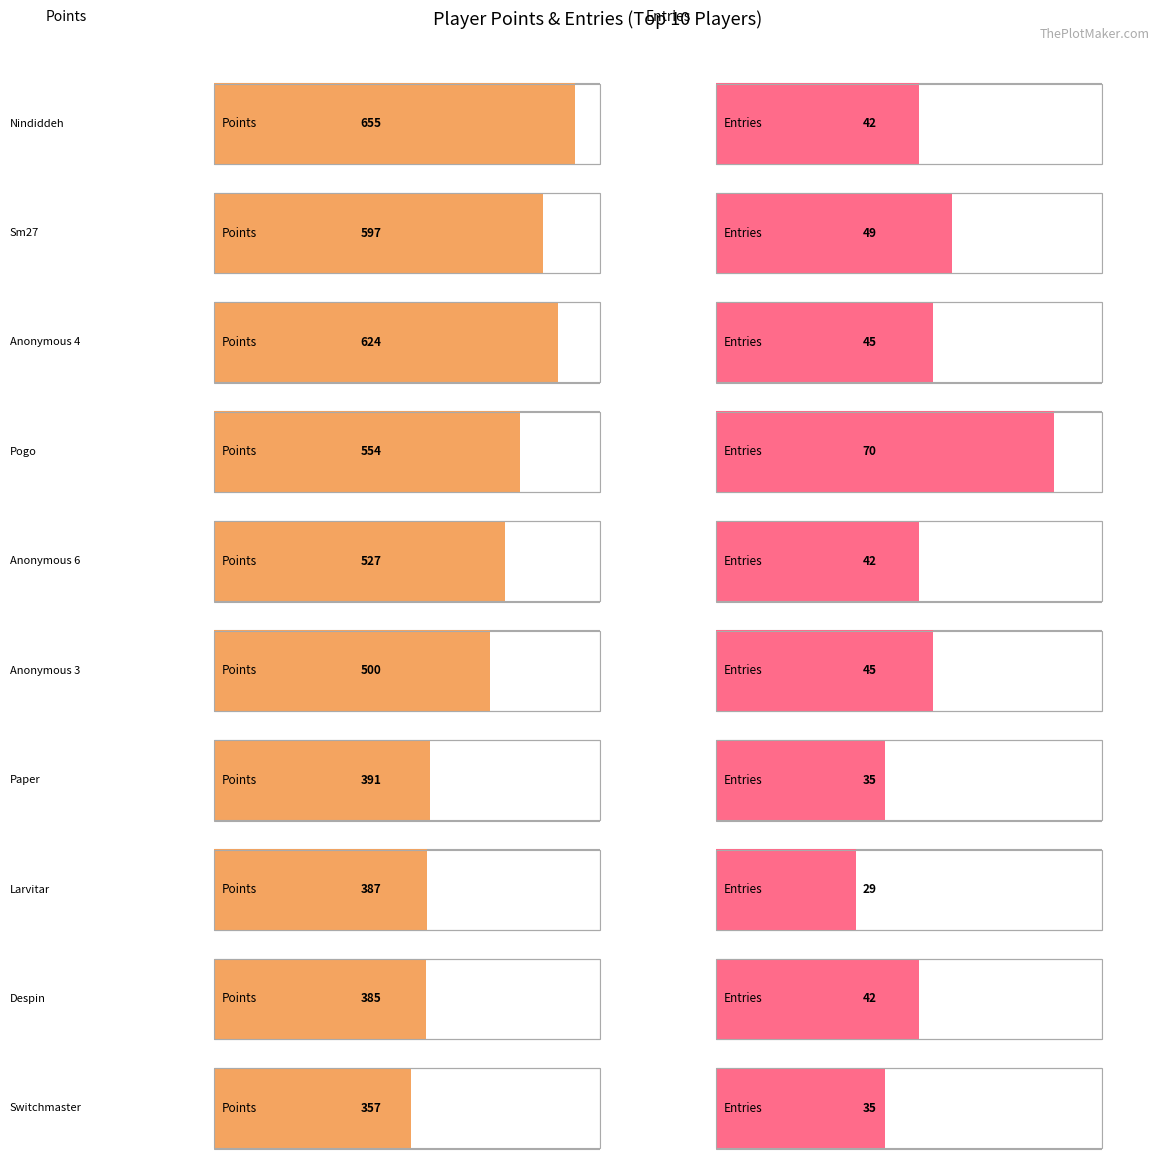

The value of Medals at Paper is 6. True or false?

False